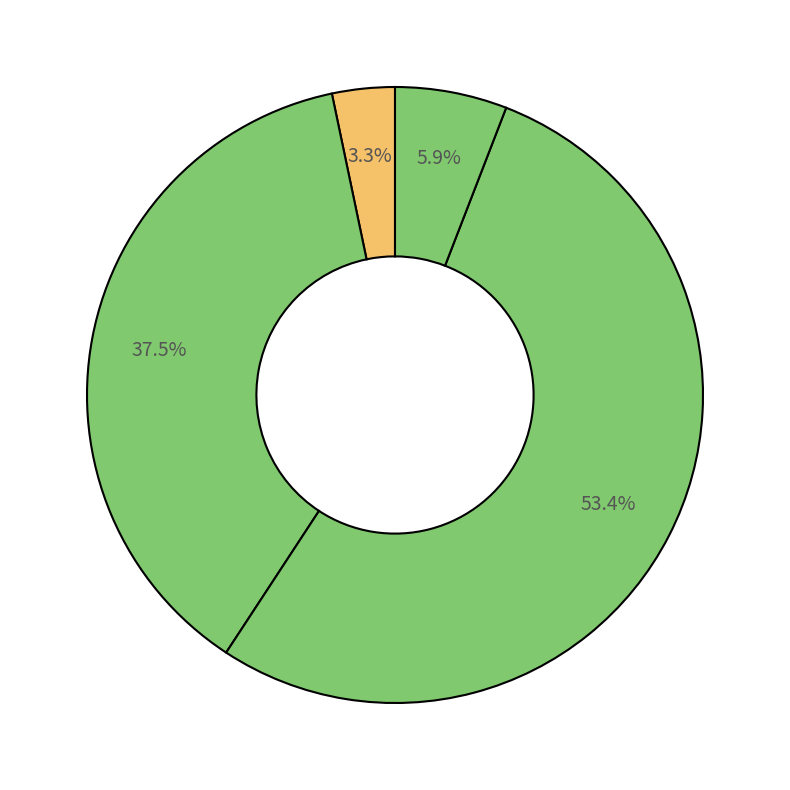

Count the number of slices in the pie.

4